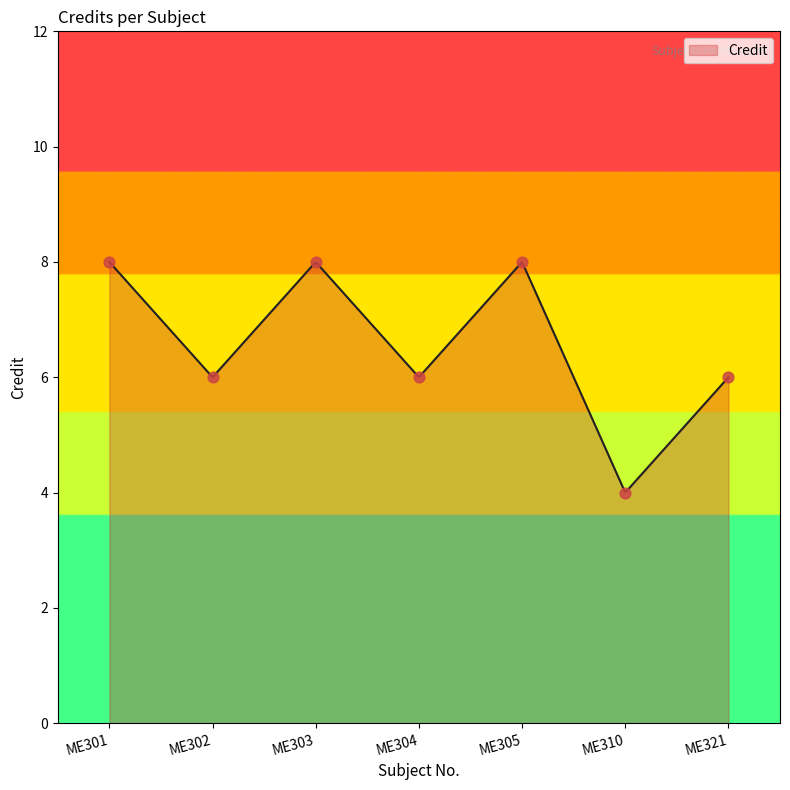

Between ME305 and ME302, which is larger?

ME305